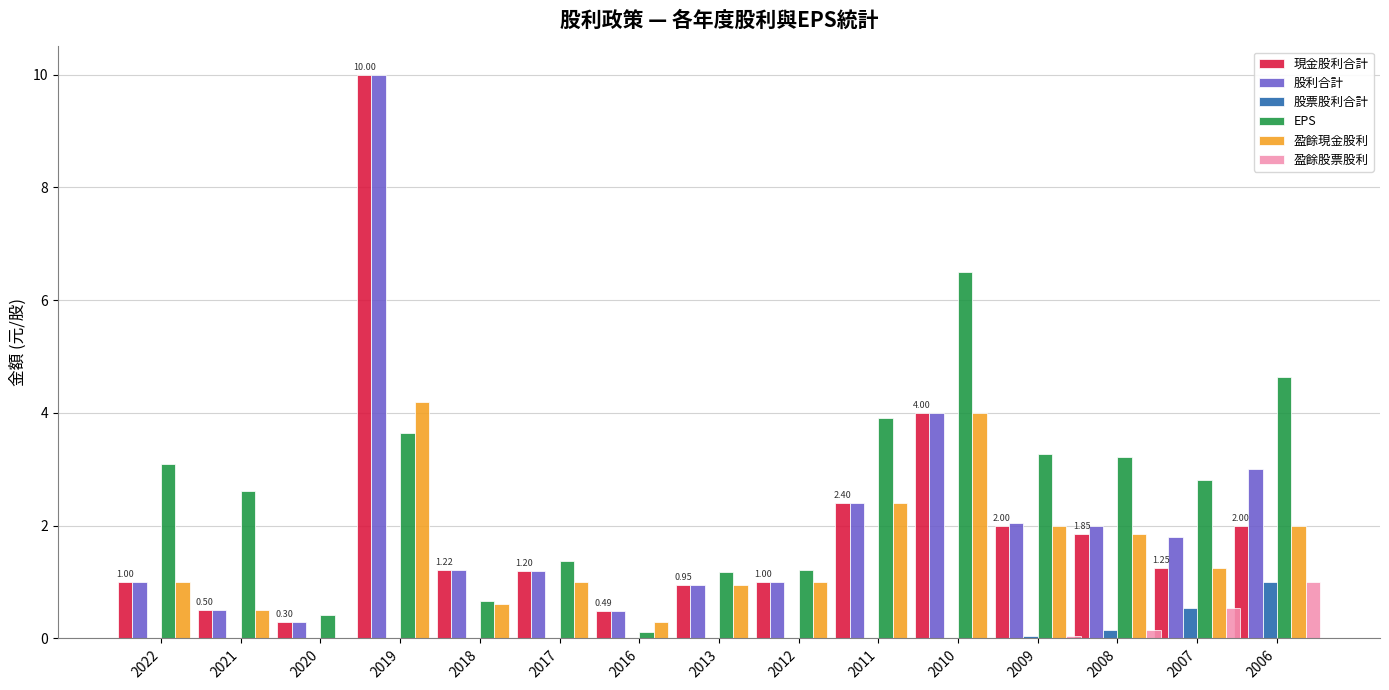

Which series changed the most between 2011 and 2010?

EPS